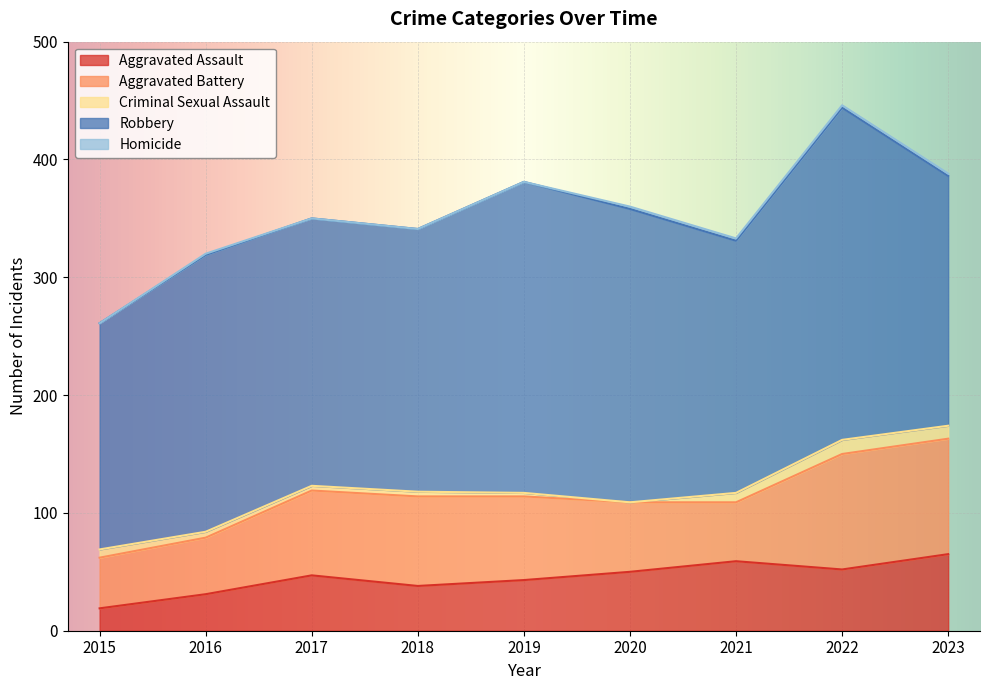

True or false: Criminal Sexual Assault has a value of 3 at 2023.

False